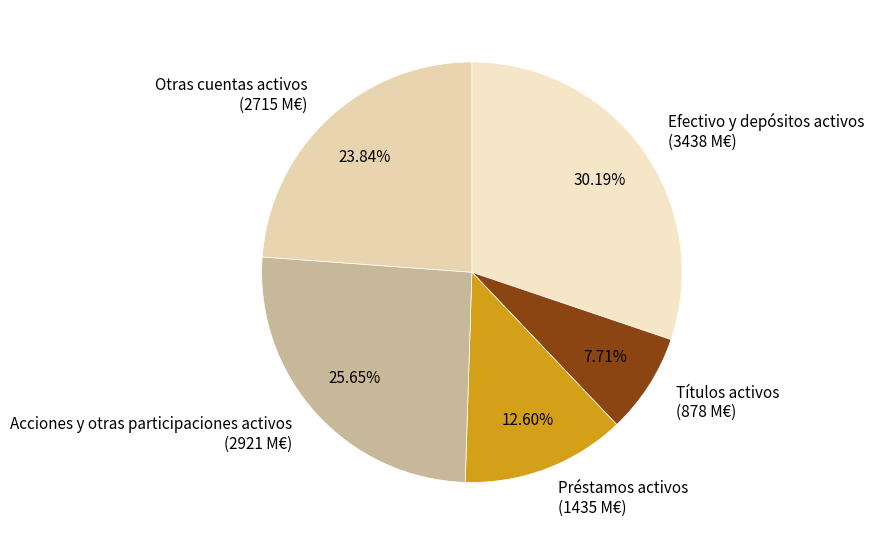

Which slice is the smallest?

Títulos activos